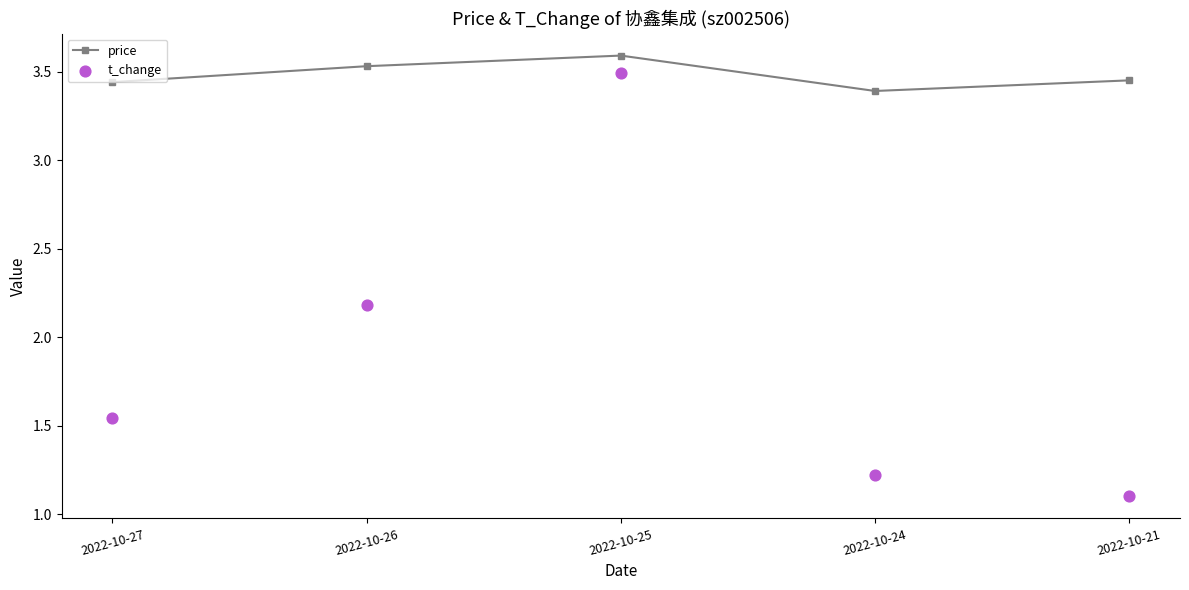

Which series reaches the minimum Y coordinate?

t_change